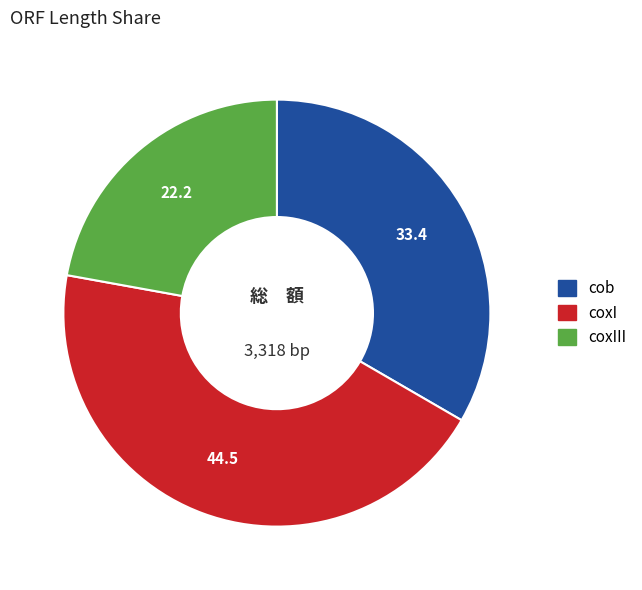

Does any single category account for the majority?

No